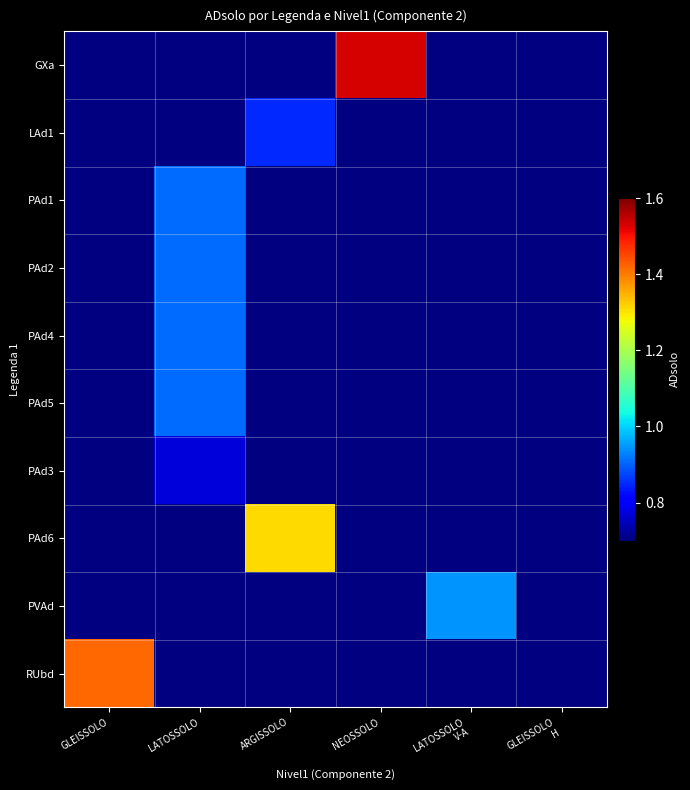

How many series are shown in this chart?

10